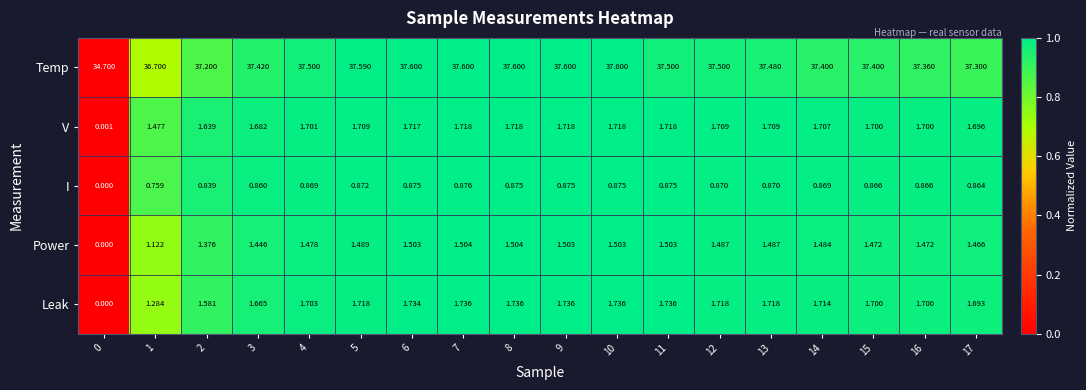

Which series has the widest spread of values?

Temp